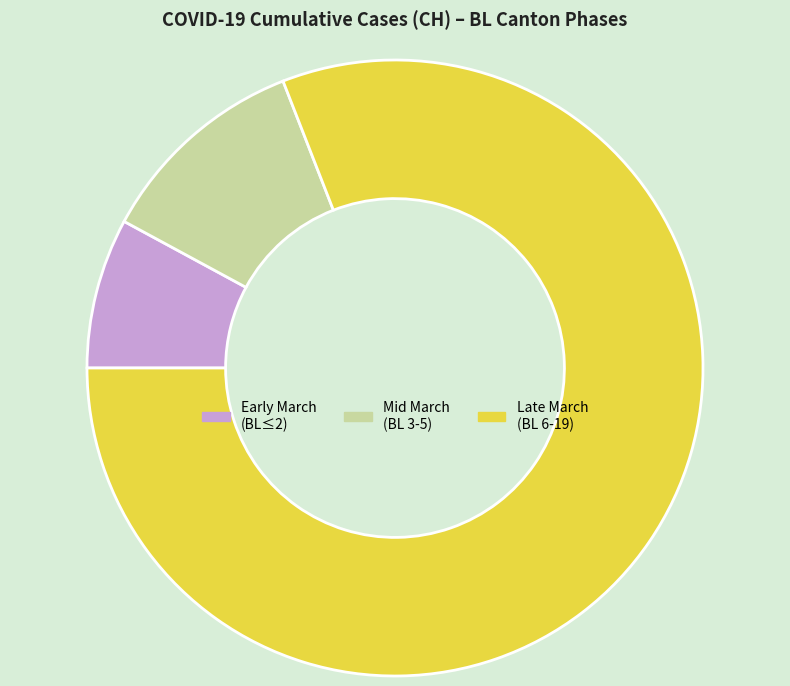

What is the majority slice?

Late March (BL 6-19)